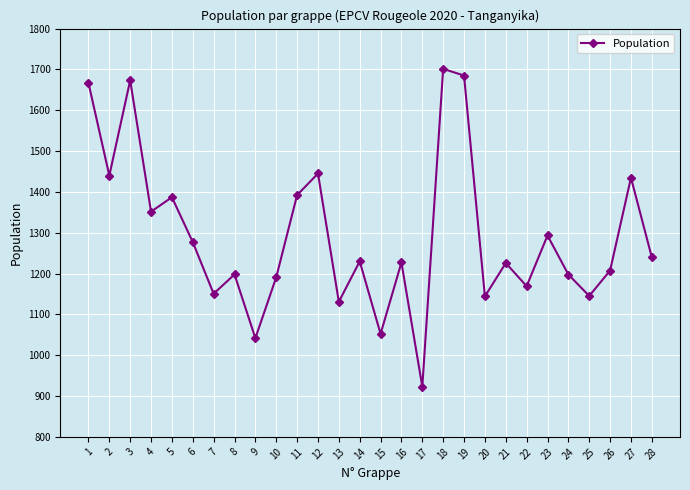

How many values exceed 1229?

14